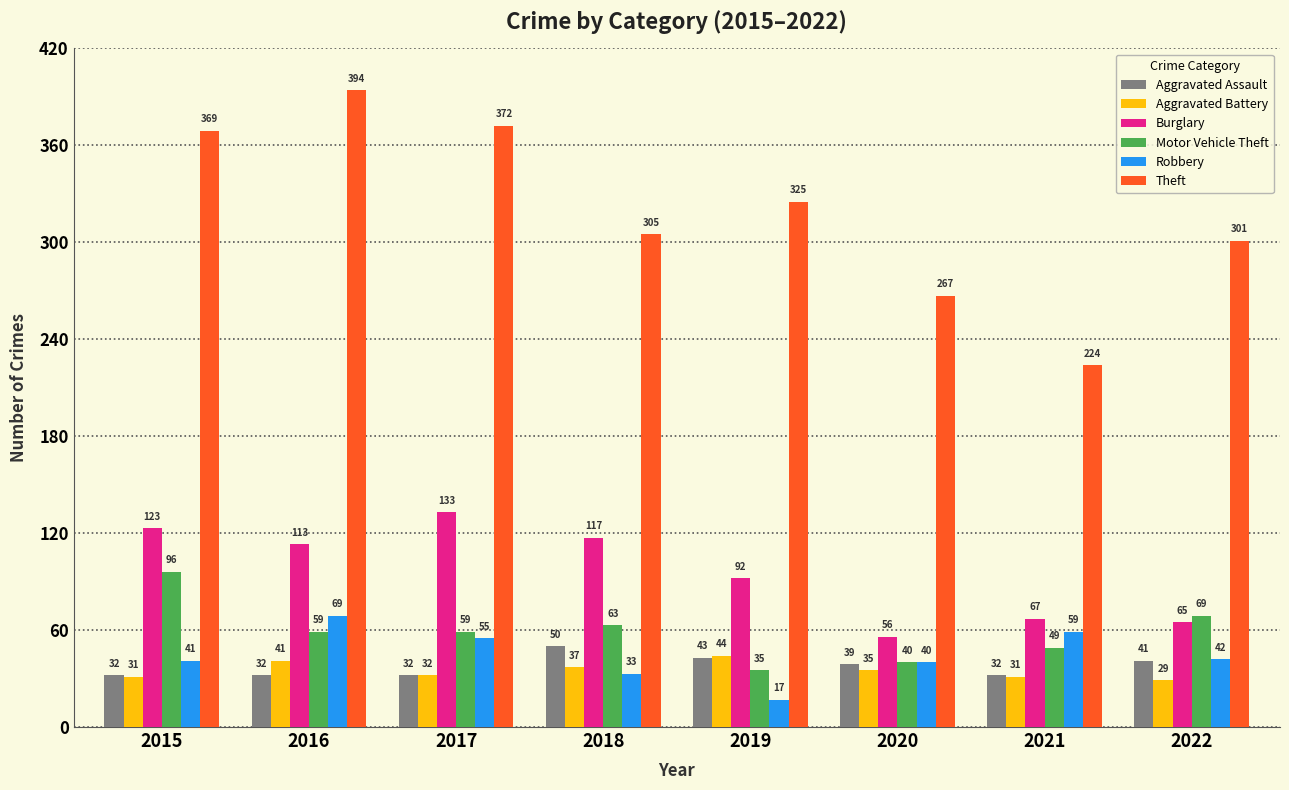

What is the difference between the maximum and second lowest values in the Aggravated Assault series?

18